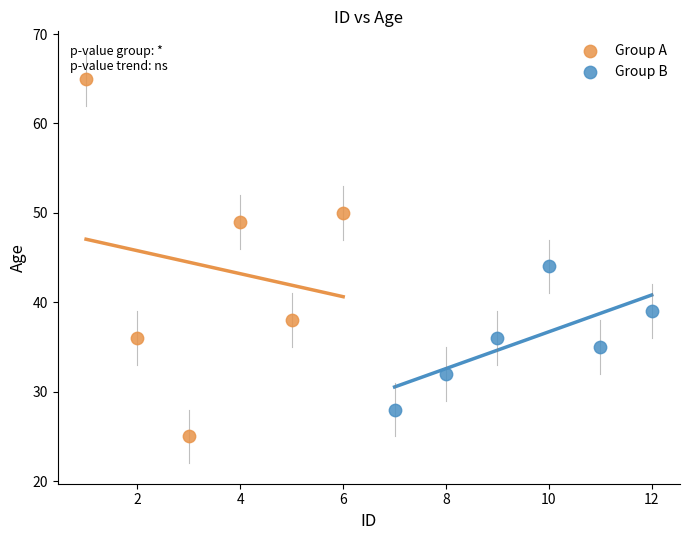

Which series reaches the maximum Y coordinate?

Group A